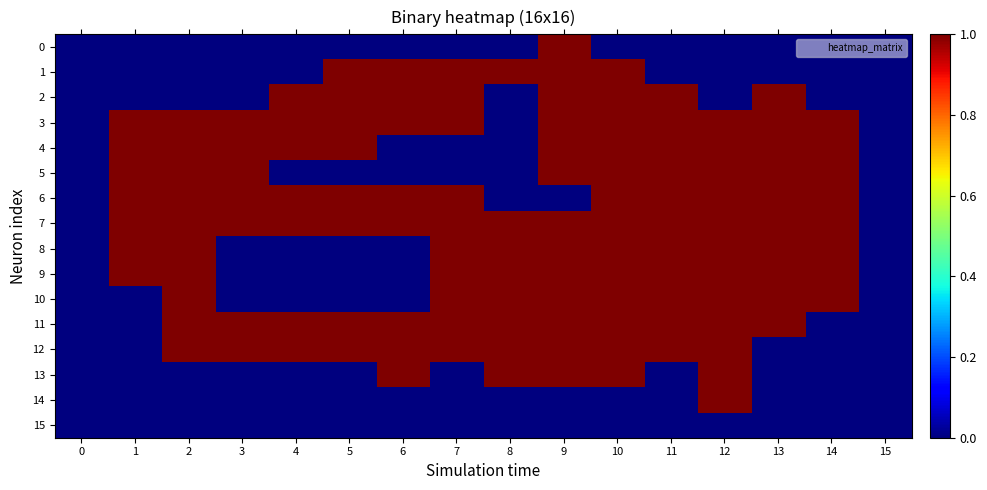

What is the difference between the highest and lowest values at 9?

1